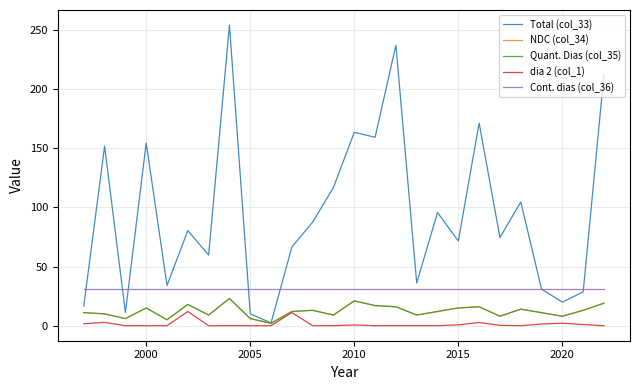

True or false: Cont. dias (col_36) and NDC (col_34) intersect in this chart.

False